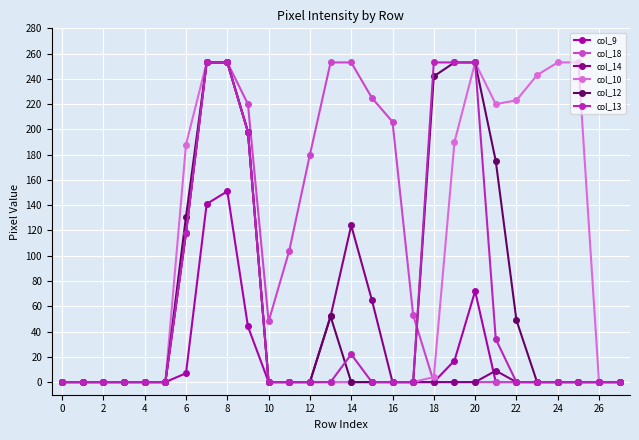

What are all the series names shown in the legend?

col_9, col_18, col_14, col_10, col_12, col_13